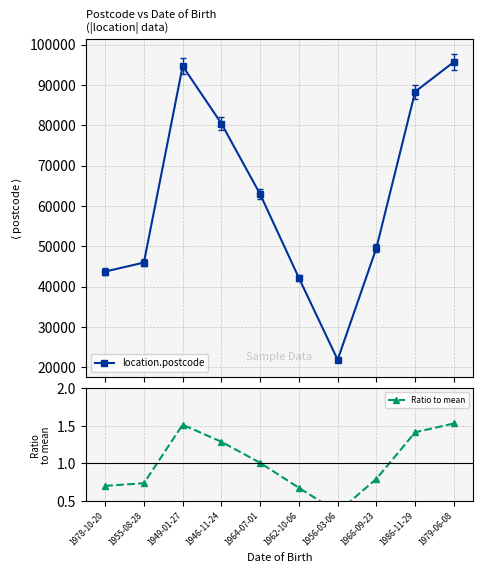

Is it true that location.postcode equals 75848.3 at 1955-08-28?

False